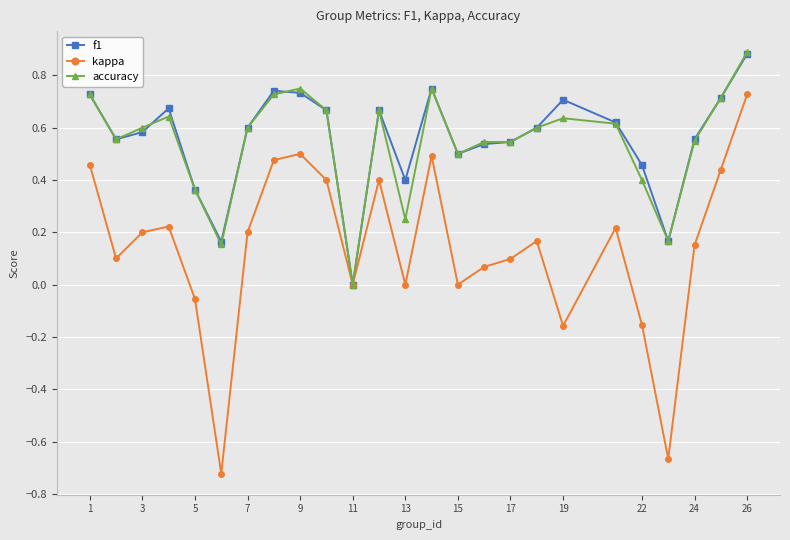

True or false: accuracy has more than 0 points higher than both neighbors.

True